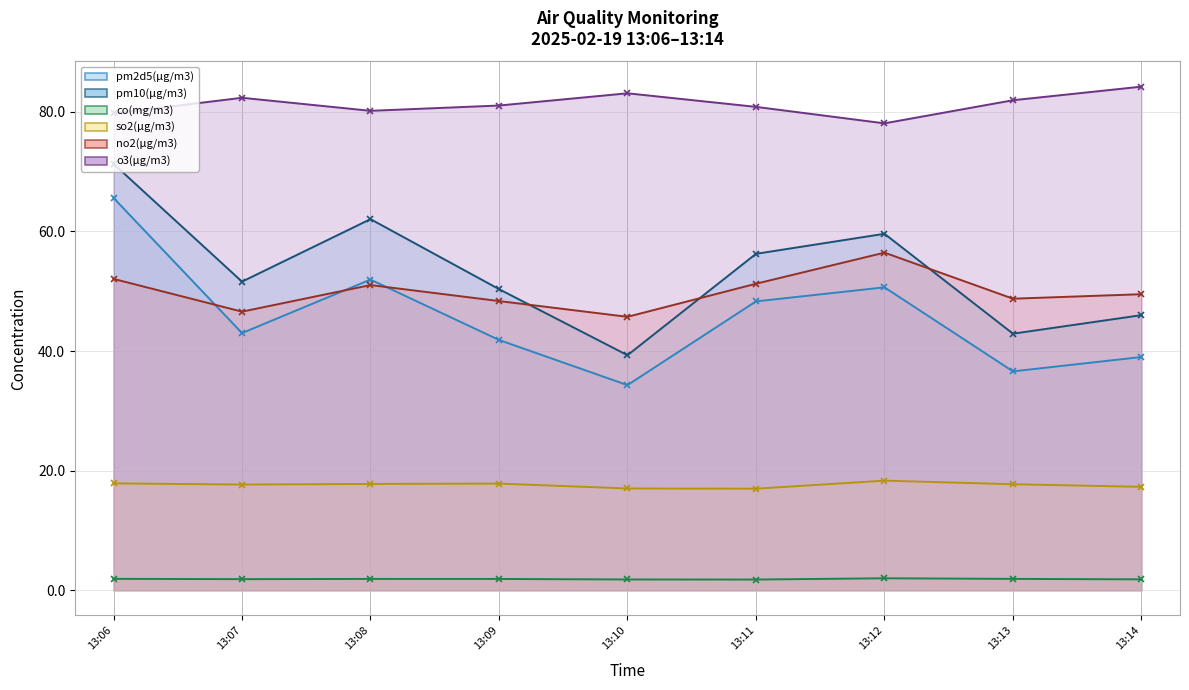

In no2(μg/m3), how many points are higher than both neighbors (excluding endpoints)?

2